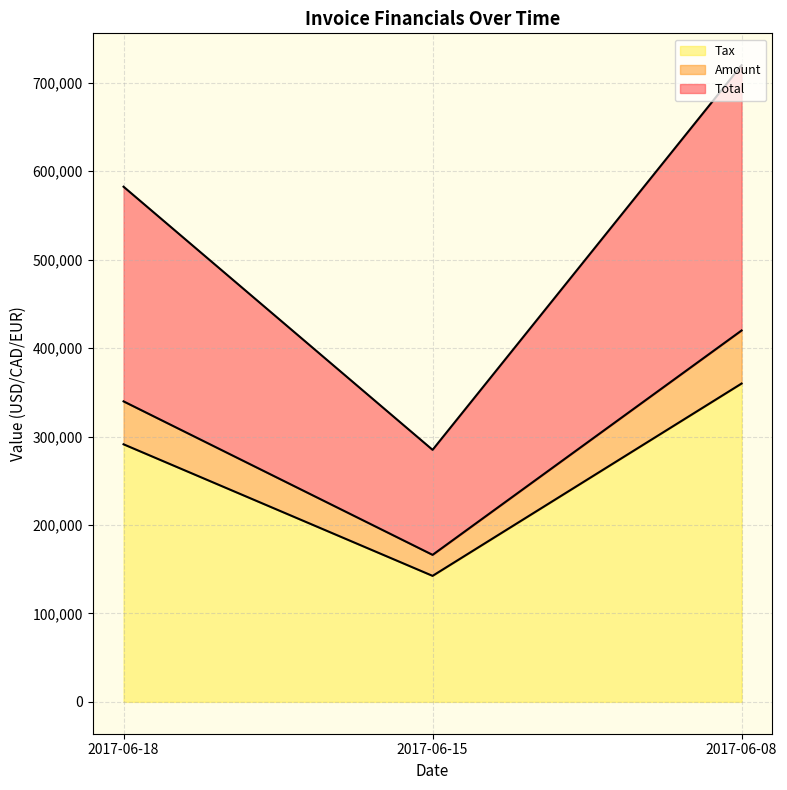

Which category has the lowest value in the Amount series?

2017-06-15